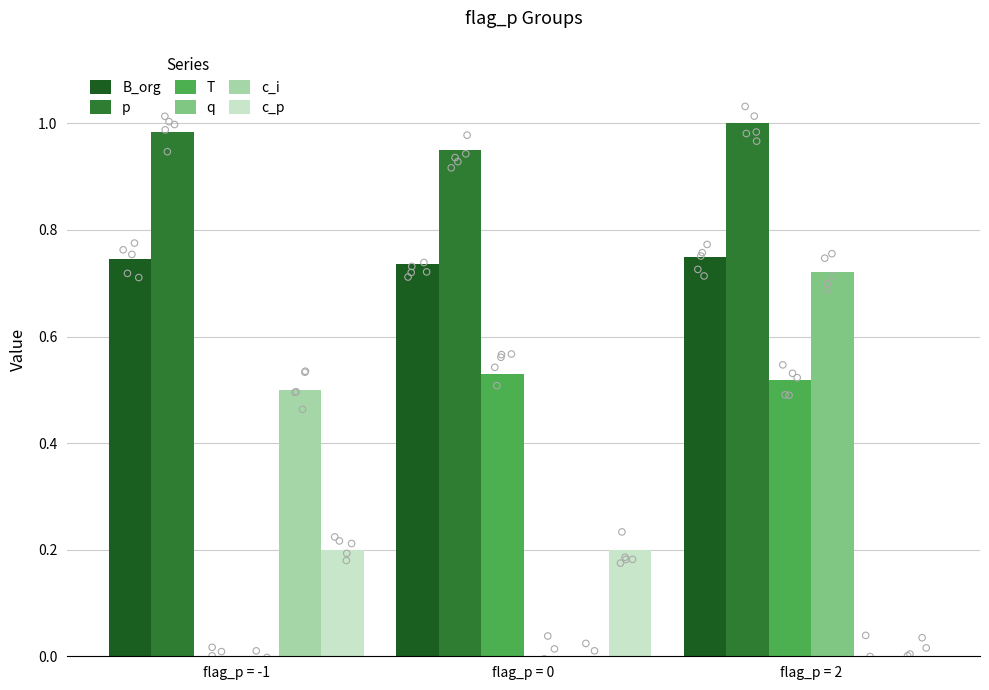

Is the value of c_i at flag_p = -1 greater than the value of q at flag_p = 2?

No